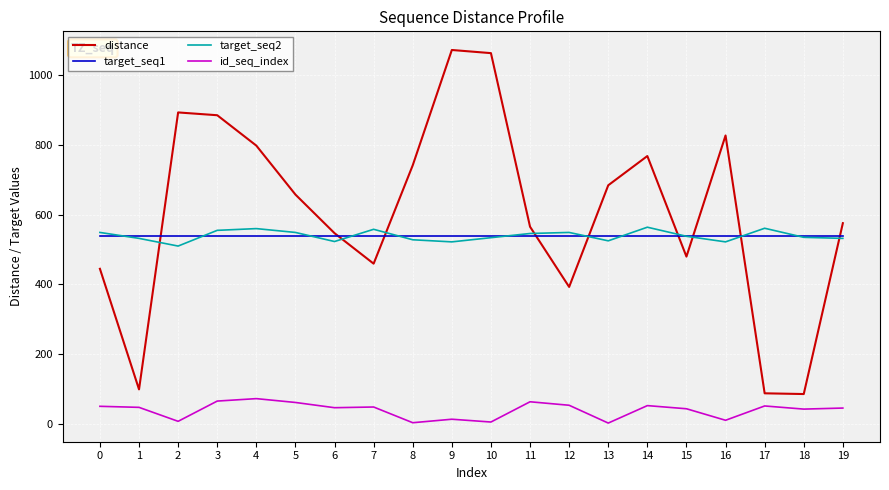

Where is the first local minimum for target_seq2?

2